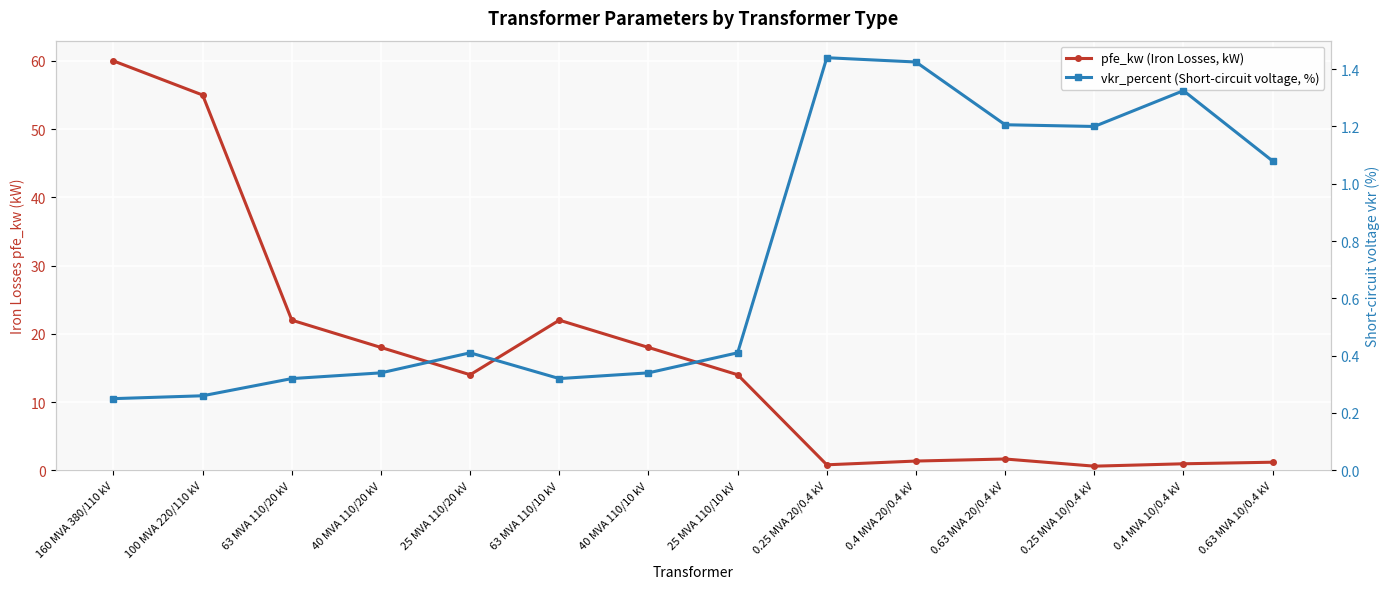

Where is the first local maximum for vkr_percent (Short-circuit voltage, %)?

25 MVA 110/20 kV